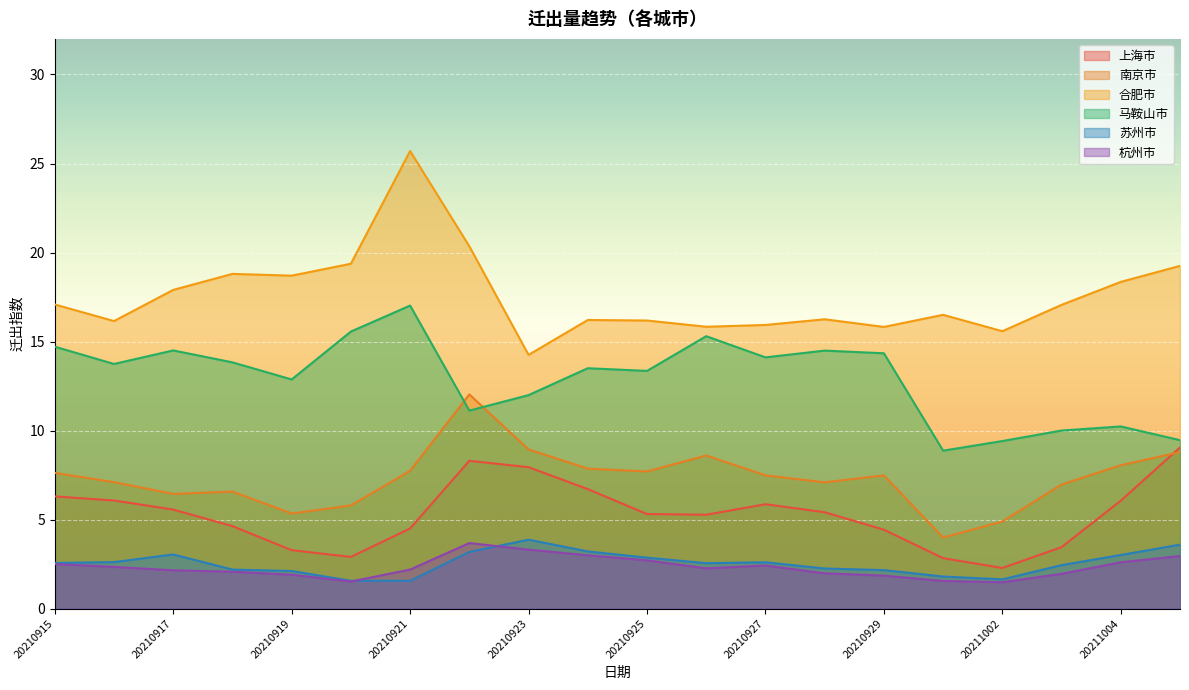

List the labels in order of 马鞍山市 value, largest first.

20210921, 20210920, 20210926, 20210915, 20210917, 20210928, 20210929, 20210927, 20210918, 20210916, 20210924, 20210925, 20210919, 20210923, 20210922, 20211004, 20211003, 20211005, 20211002, 20211001